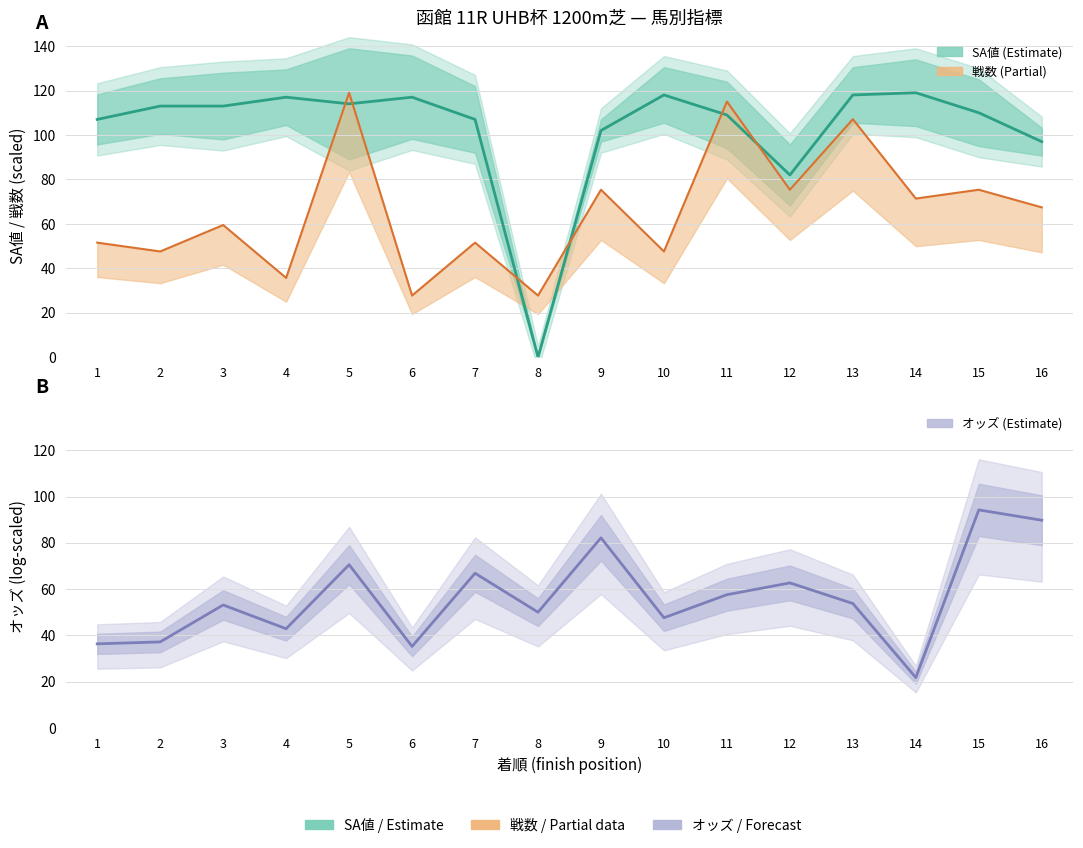

At how many categories does at least one series exceed 13?

16